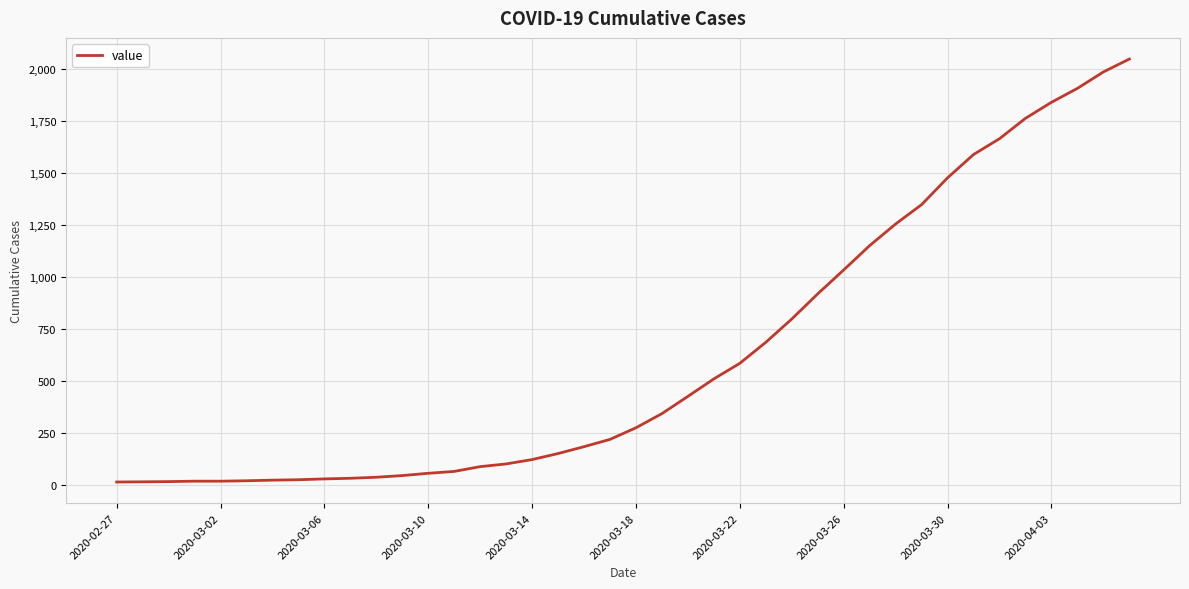

What is the maximum value shown in the chart?

2047